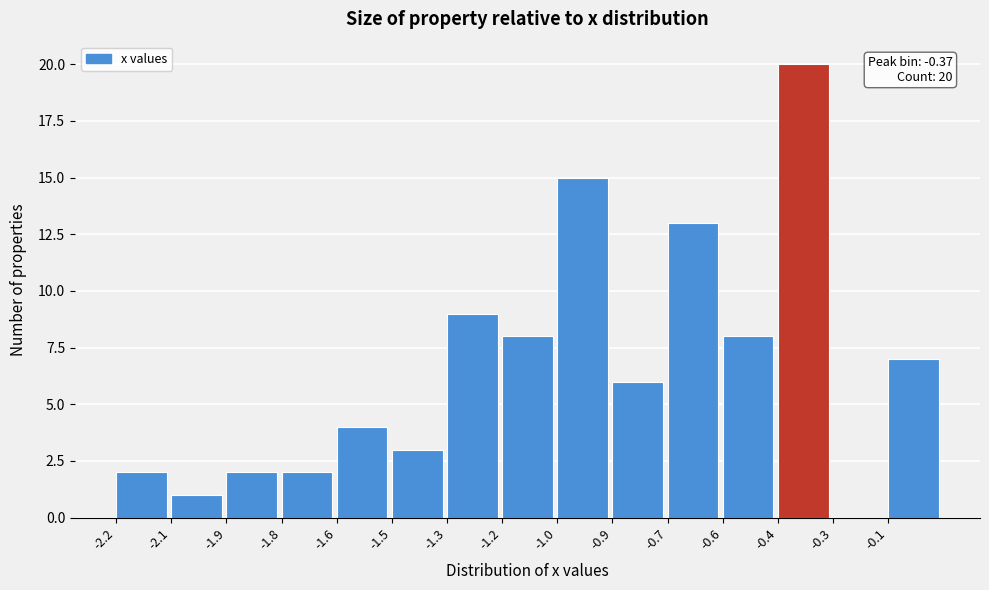

Reading left to right, transcribe all the data shown in this chart.

-2.2=2	-2.1=1	-1.9=2	-1.8=2	-1.6=4	-1.5=3	-1.3=9	-1.2=8	-1.0=15	-0.9=6	-0.7=13	-0.6=8	-0.4=20	-0.3=0	-0.1=7